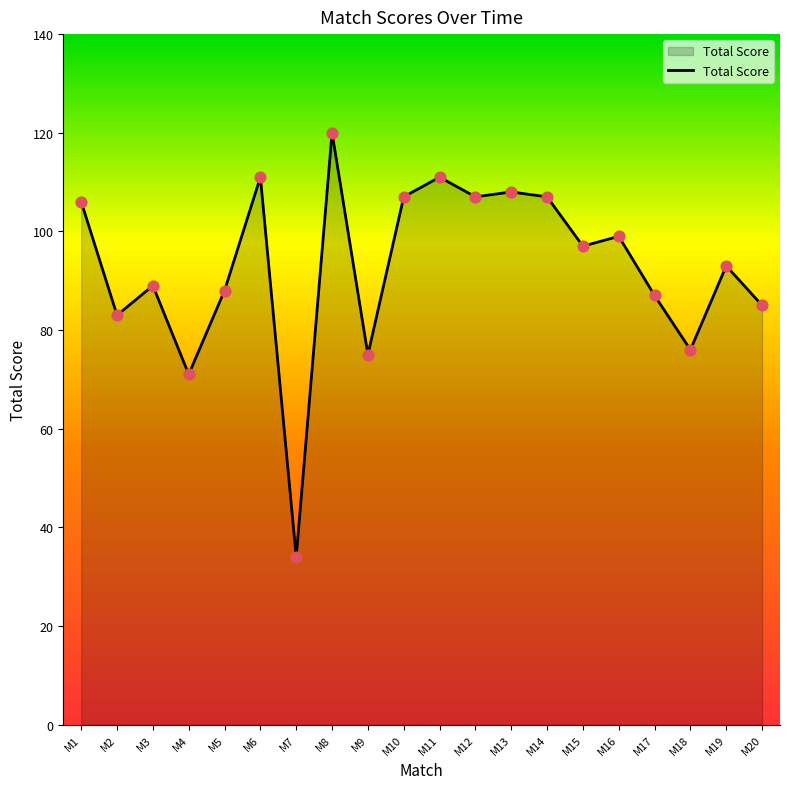

Between M8 and M3, which is larger?

M8